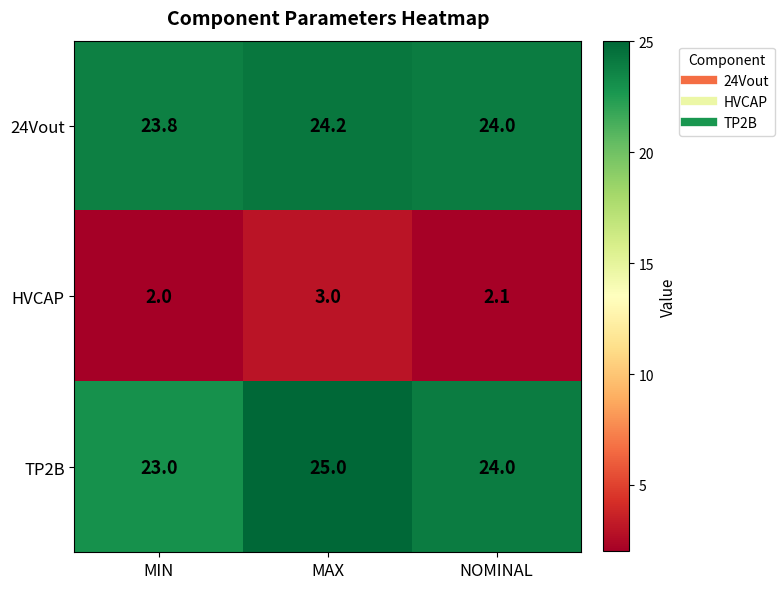

Rank the series by their maximum value, from highest to lowest.

TP2B, 24Vout, HVCAP